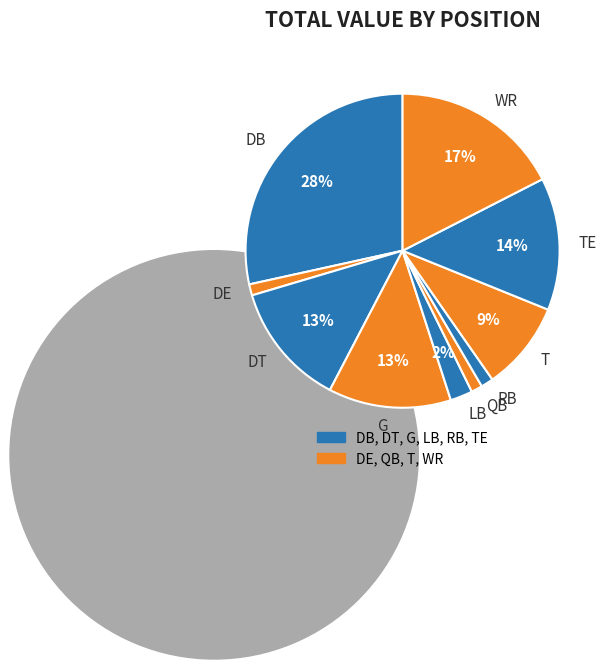

To the nearest percent, what is the difference between the largest and smallest slice percentages?

27%